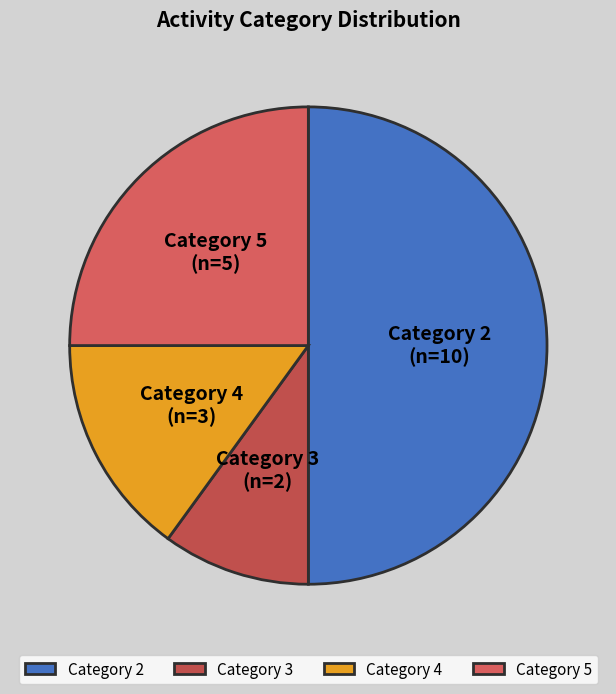

What is the ratio of the value at Category 5 to the value at Category 3?

2.5